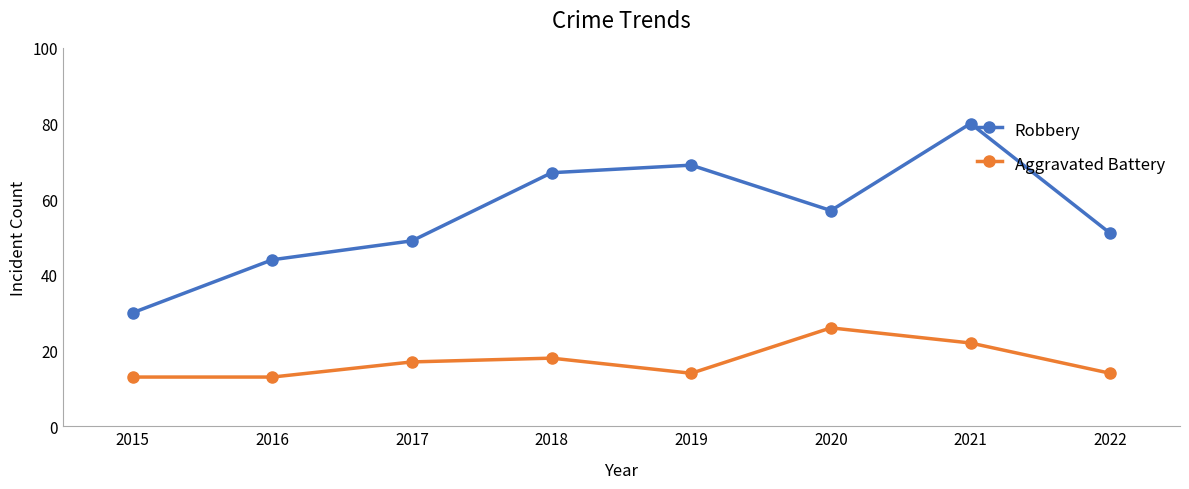

What is the total value across all series at 2021?

102